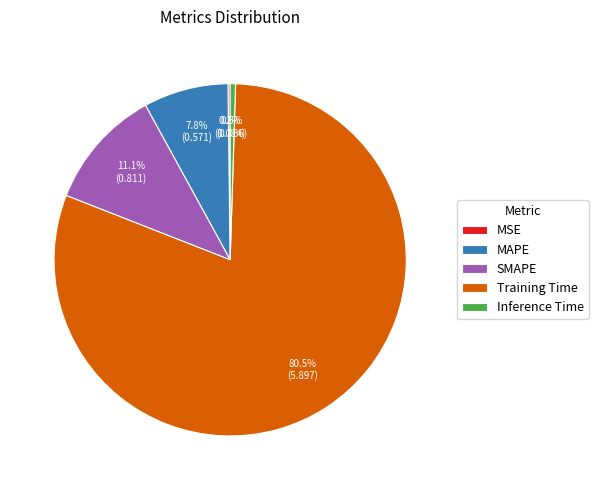

Is there a majority slice in this chart?

Yes